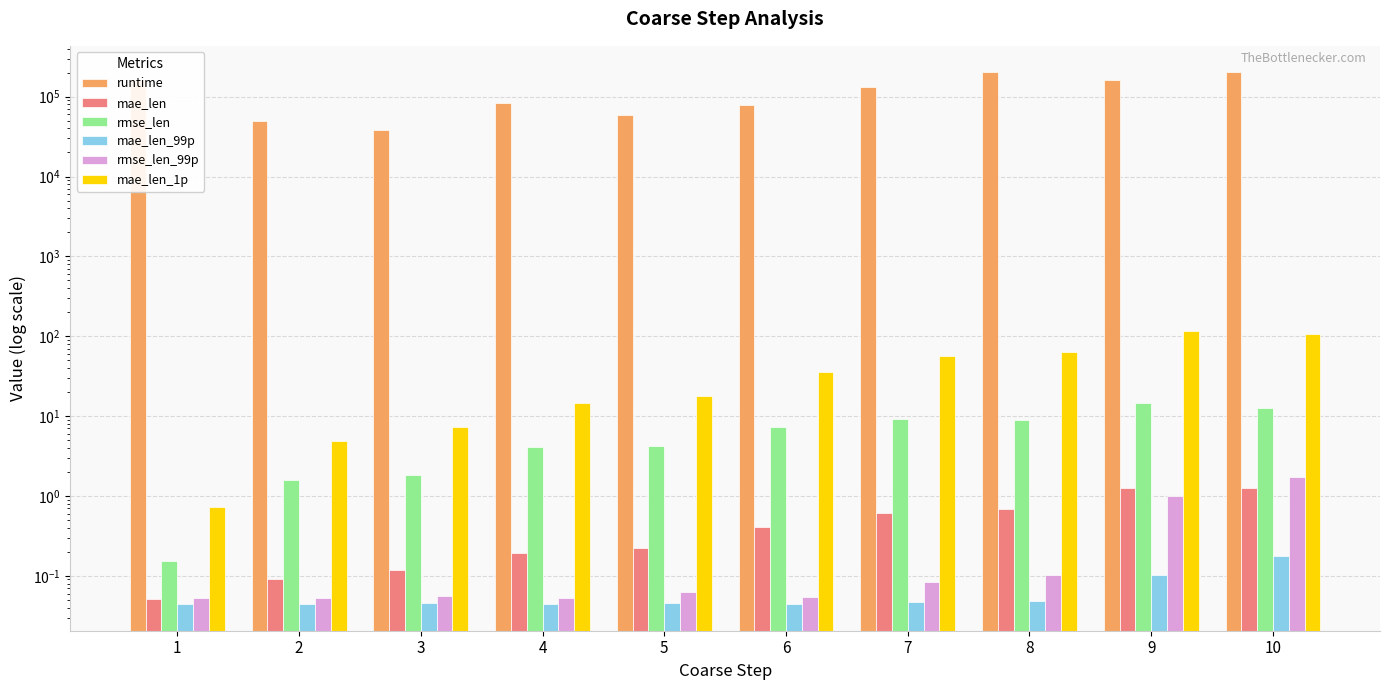

Which category has the lowest value in the mae_len_1p series?

1